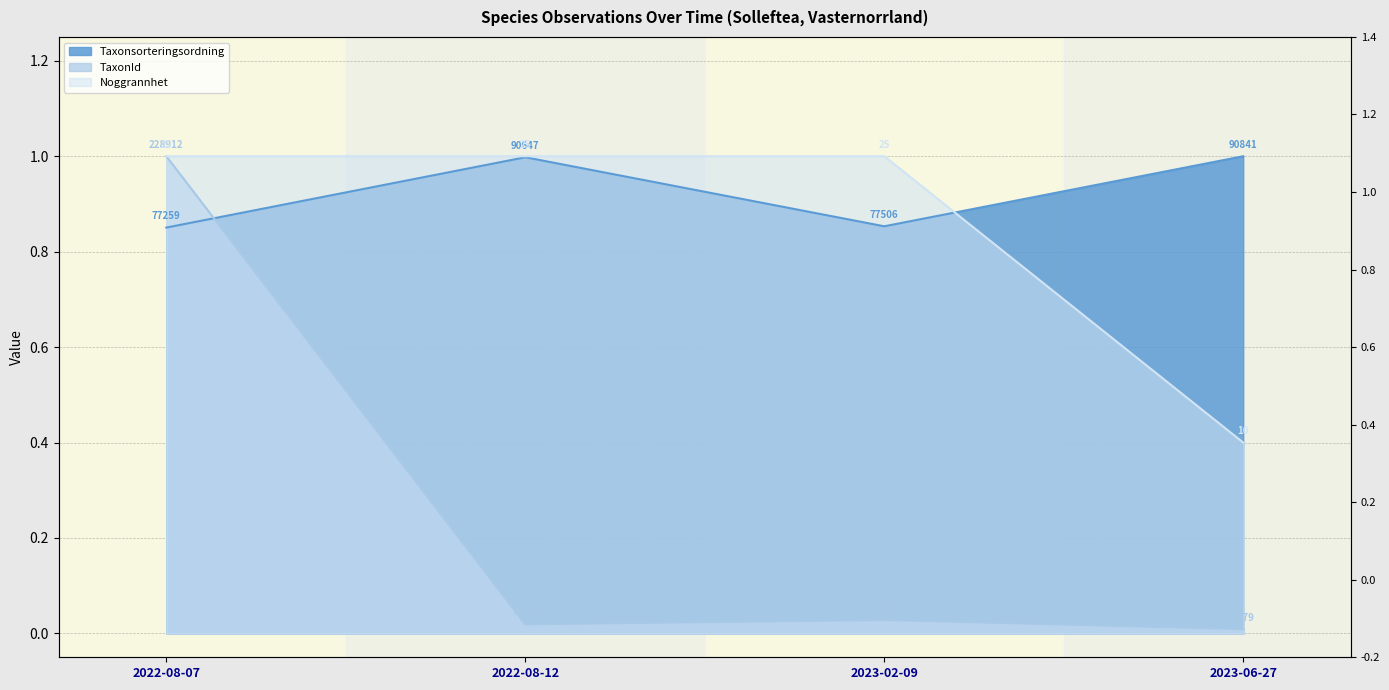

The value of Noggrannhet at 2023-02-09 is 0.5. True or false?

False